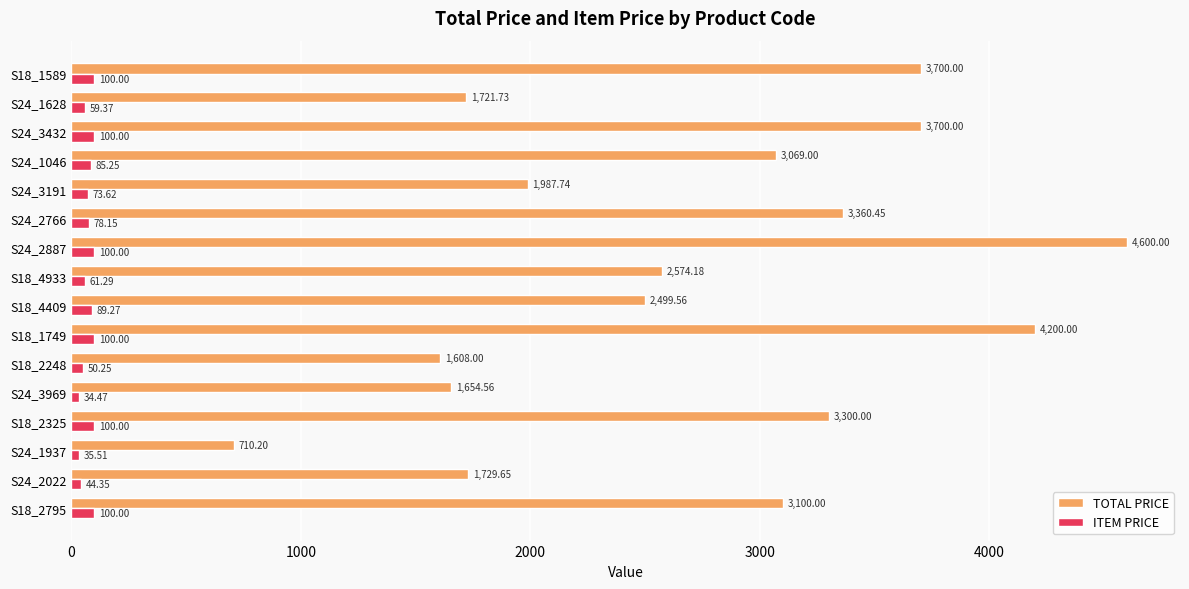

At S18_4409, list the series in order from smallest to largest.

ITEM PRICE, TOTAL PRICE